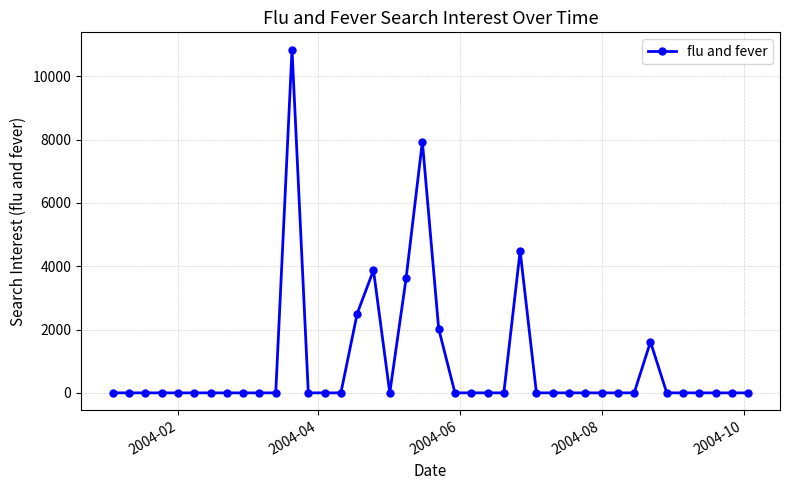

What is the greatest value displayed?

10843.0